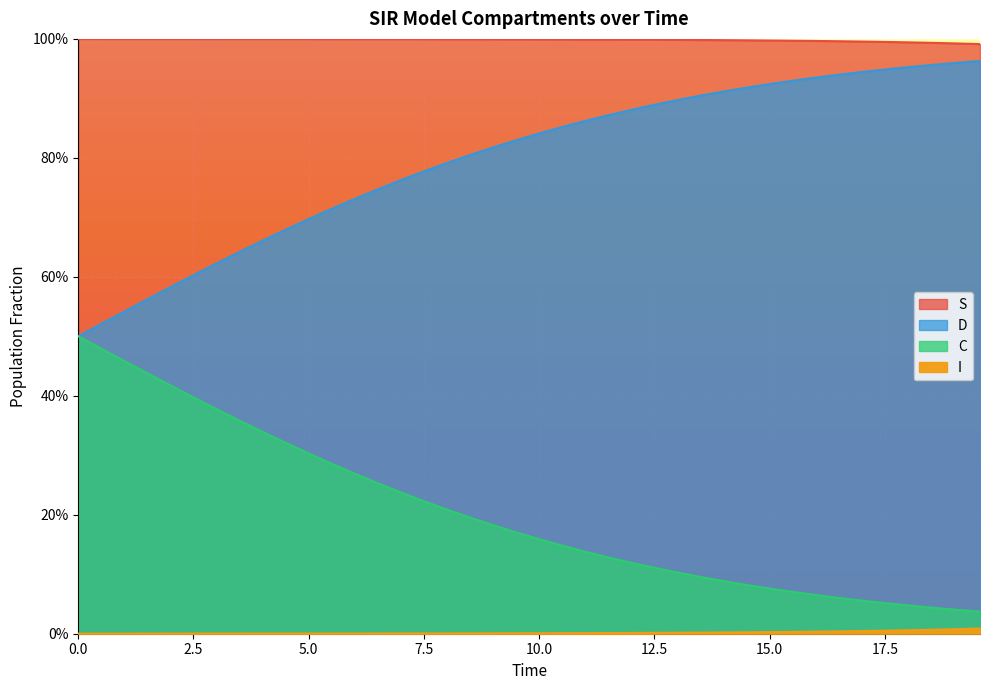

At 2.5, list the series in order from smallest to largest.

I, D, C, S